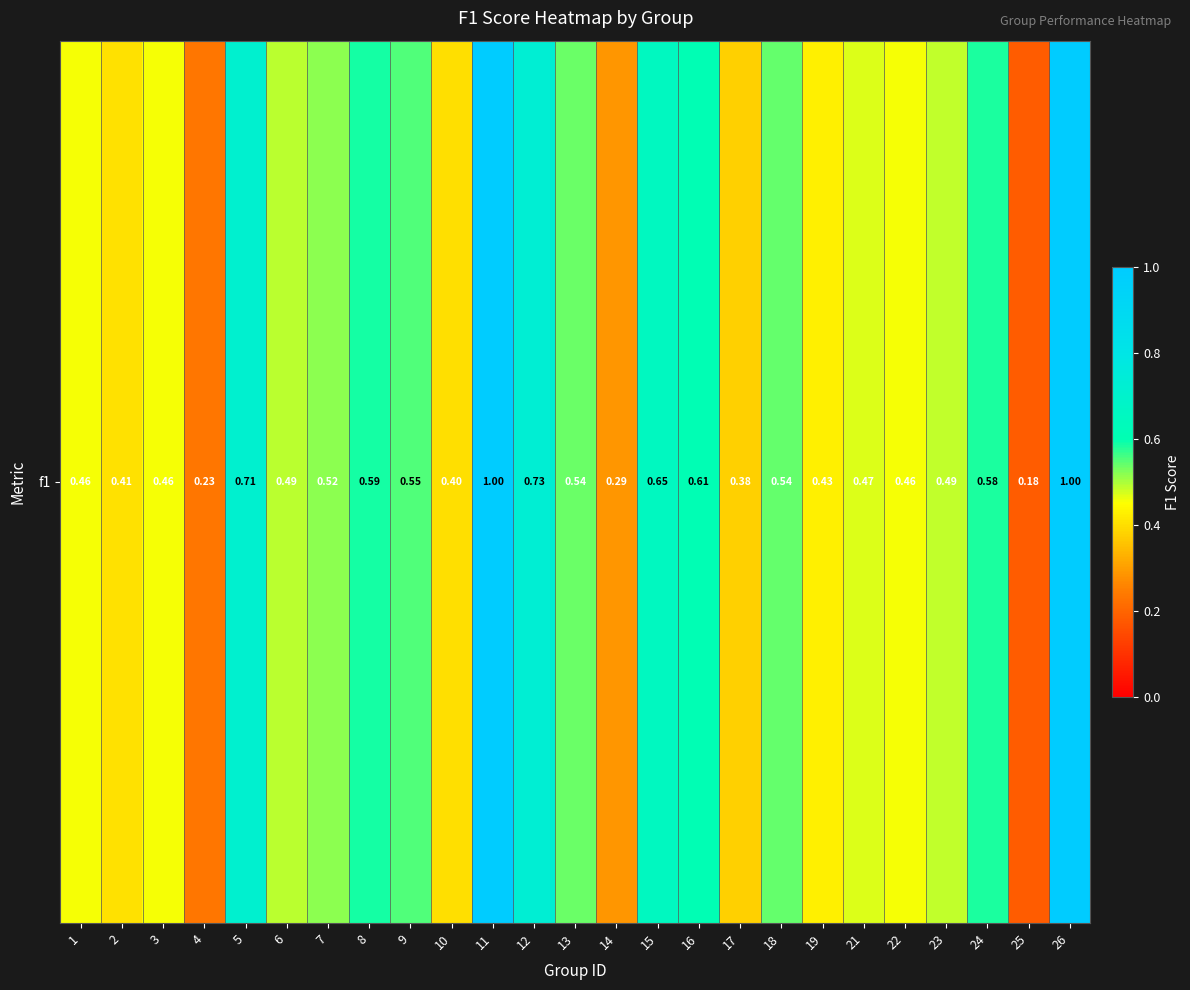

Which label corresponds to the smallest value in the chart?

25